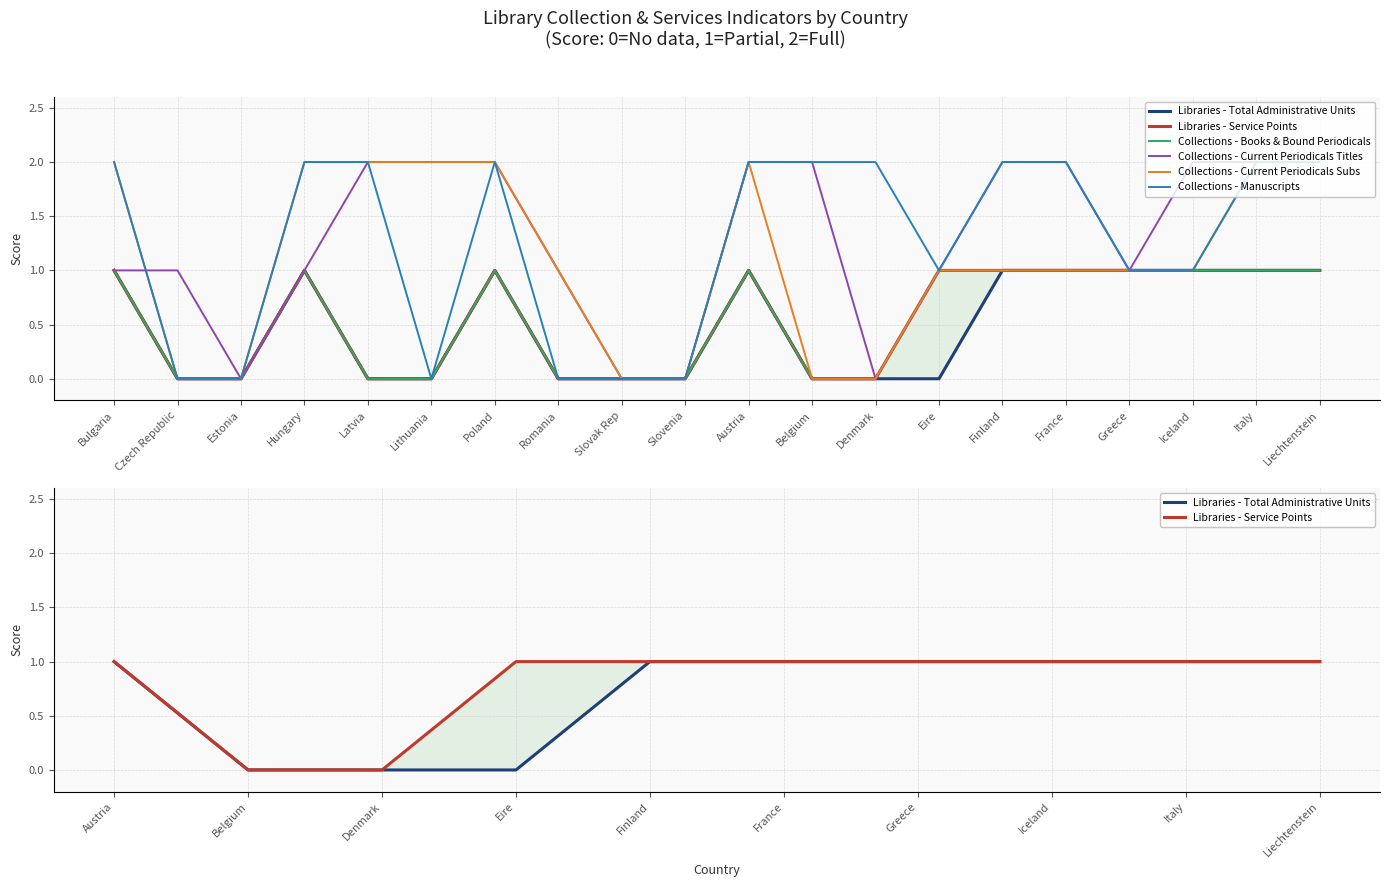

Reading left to right, extract all data points from this chart.

Libraries - Total Administrative Units: 1	0	0	1	0	0	1	0	0	0	1	0	0	0	1	1	1	1	1	1
Libraries - Service Points: 1	0	0	1	0	0	1	0	0	0	1	0	0	1	1	1	1	1	1	1
Collections - Books & Bound Periodicals: 1	0	0	1	0	0	1	0	0	0	1	0	0	1	1	1	1	1	1	1
Collections - Current Periodicals Titles: 1	1	0	1	2	2	2	1	0	0	2	2	0	1	2	2	1	2	2	2
Collections - Current Periodicals Subs: 2	0	0	2	2	2	2	1	0	0	2	0	0	1	1	1	1	1	2	2
Collections - Manuscripts: 2	0	0	2	2	0	2	0	0	0	2	2	2	1	2	2	1	1	2	2